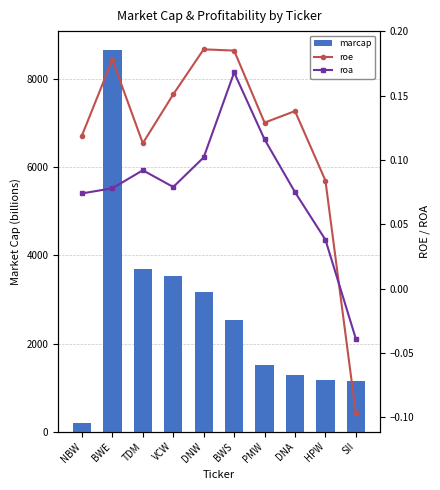

Is the value of roe at VCW greater than the value of roa at BWE?

Yes